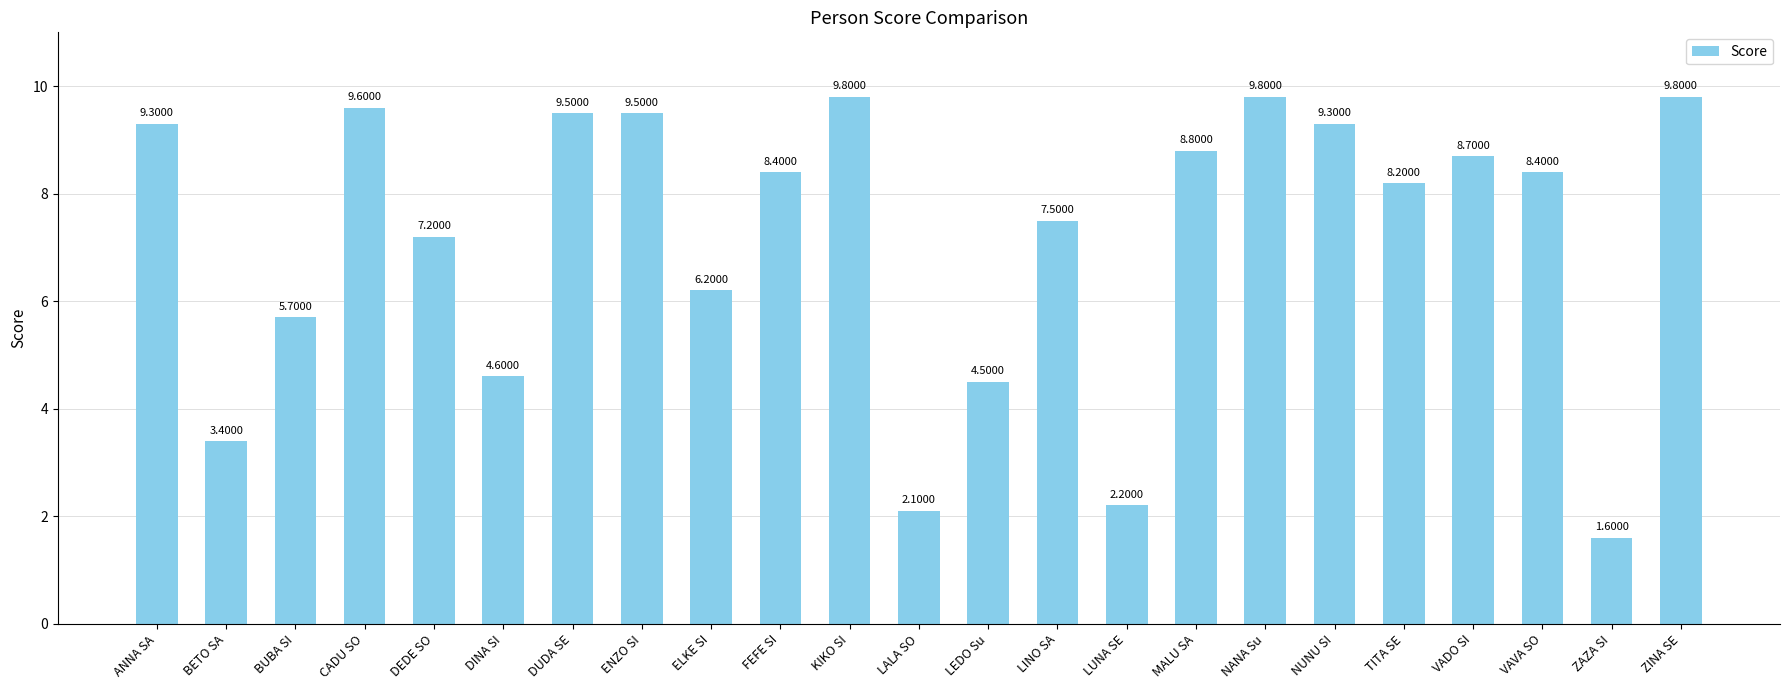

Does the chart contain stacked bars?

No